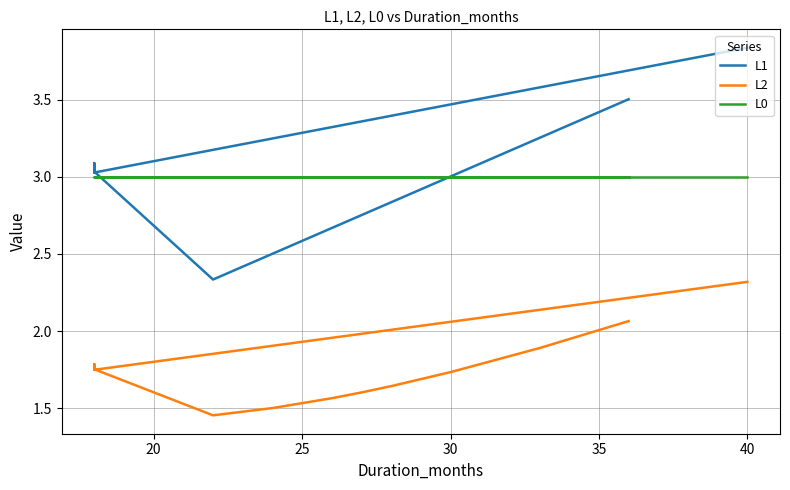

What is the highest value of the L2 series?

2.3